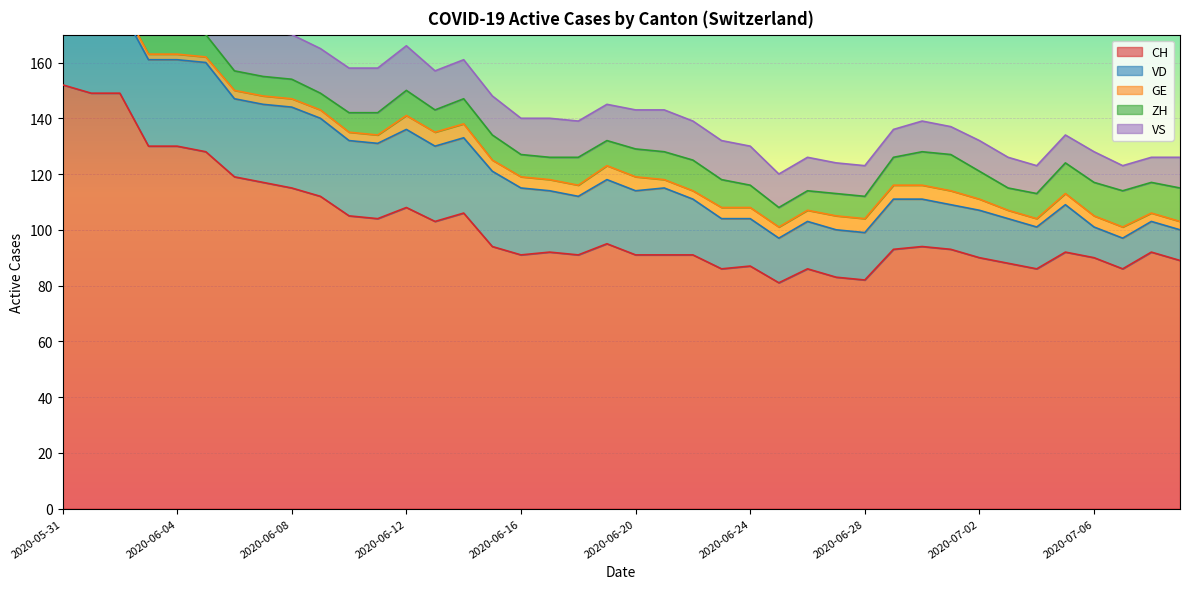

At 2020-06-30, list the series in order from smallest to largest.

GE, VS, ZH, VD, CH